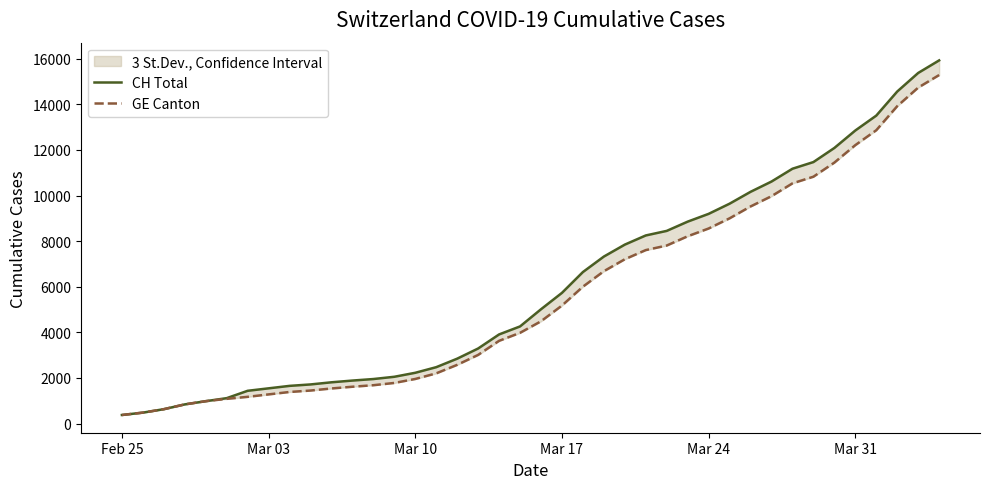

Is the value of GE Canton at 35 greater than the value of CH Total at 6?

Yes